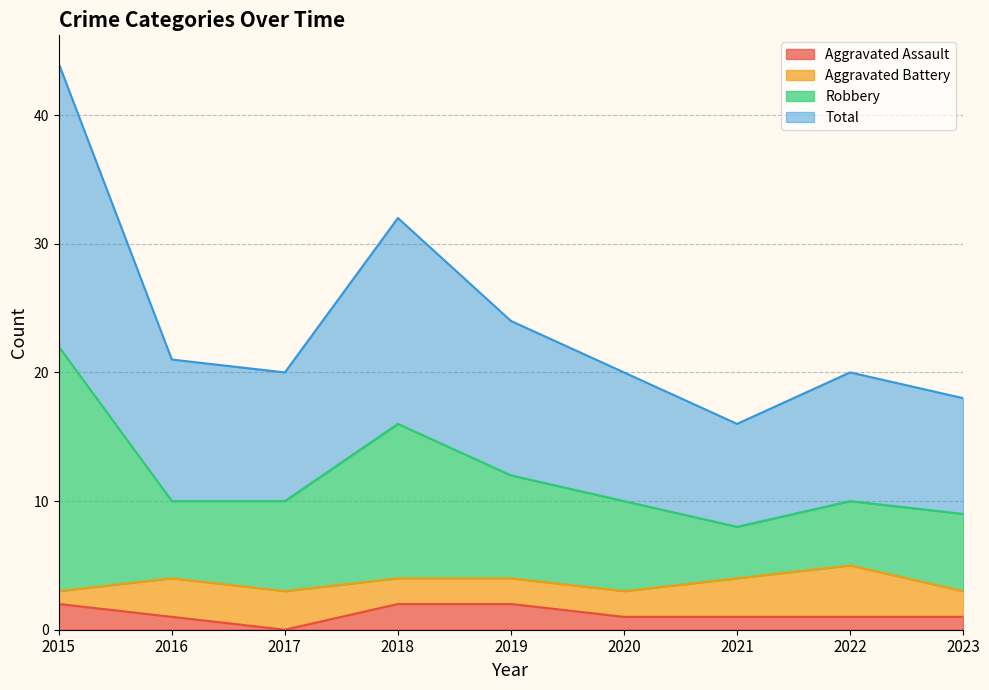

The Aggravated Assault series shows 0 at 2020. True or false?

False